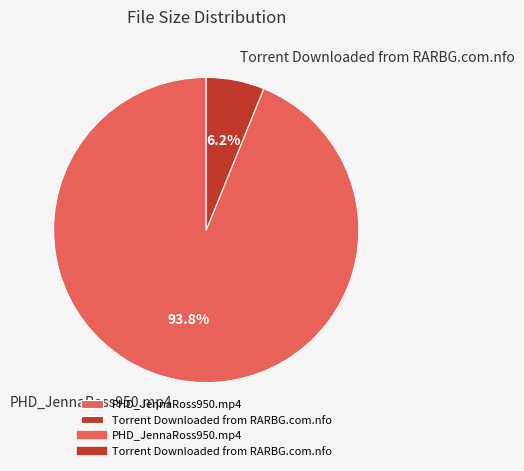

How many segments does this pie chart have?

2